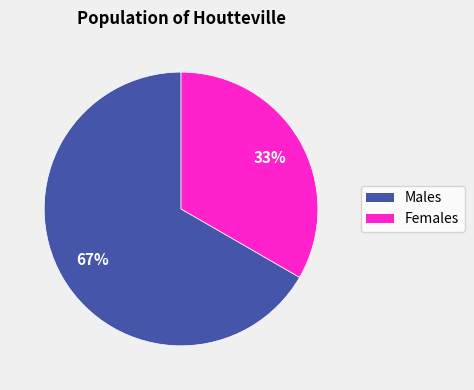

How many slices are in this pie chart?

2